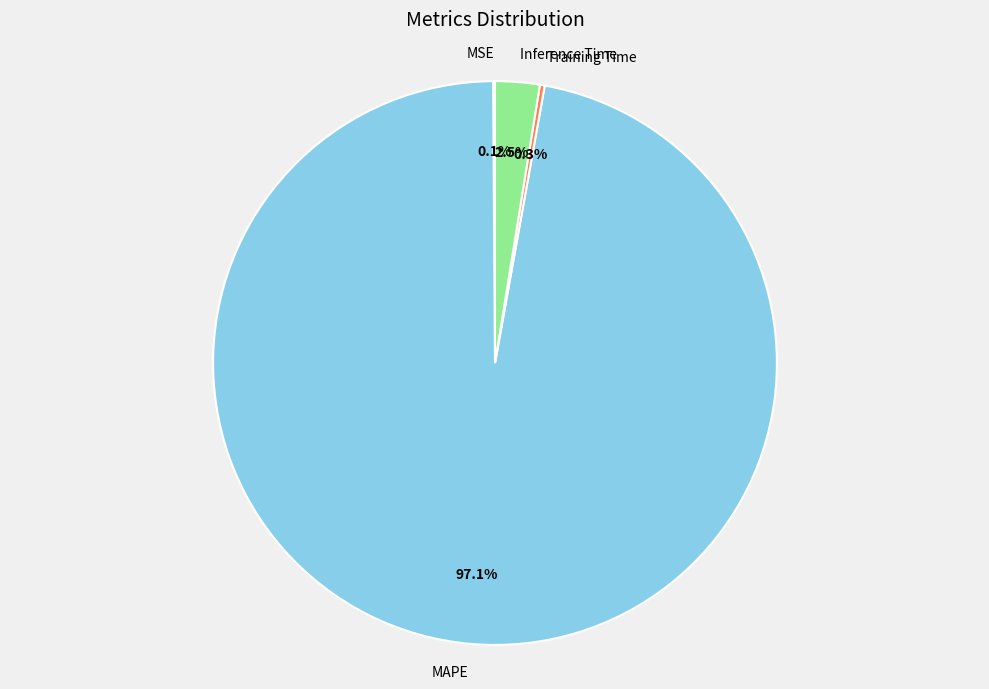

Which slice represents more than half of the pie?

MAPE